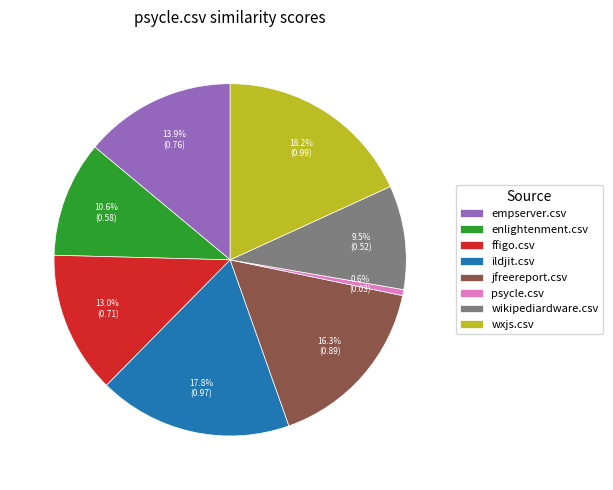

Does psycle.csv represent more than half of the total?

No